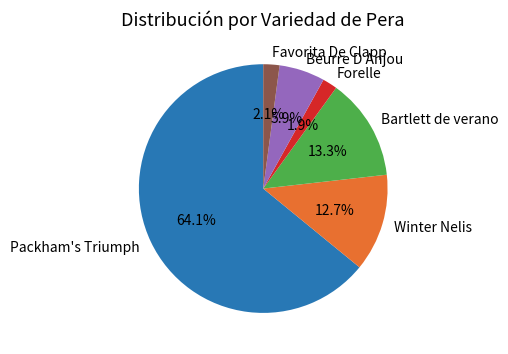

Does any single category account for the majority?

Yes